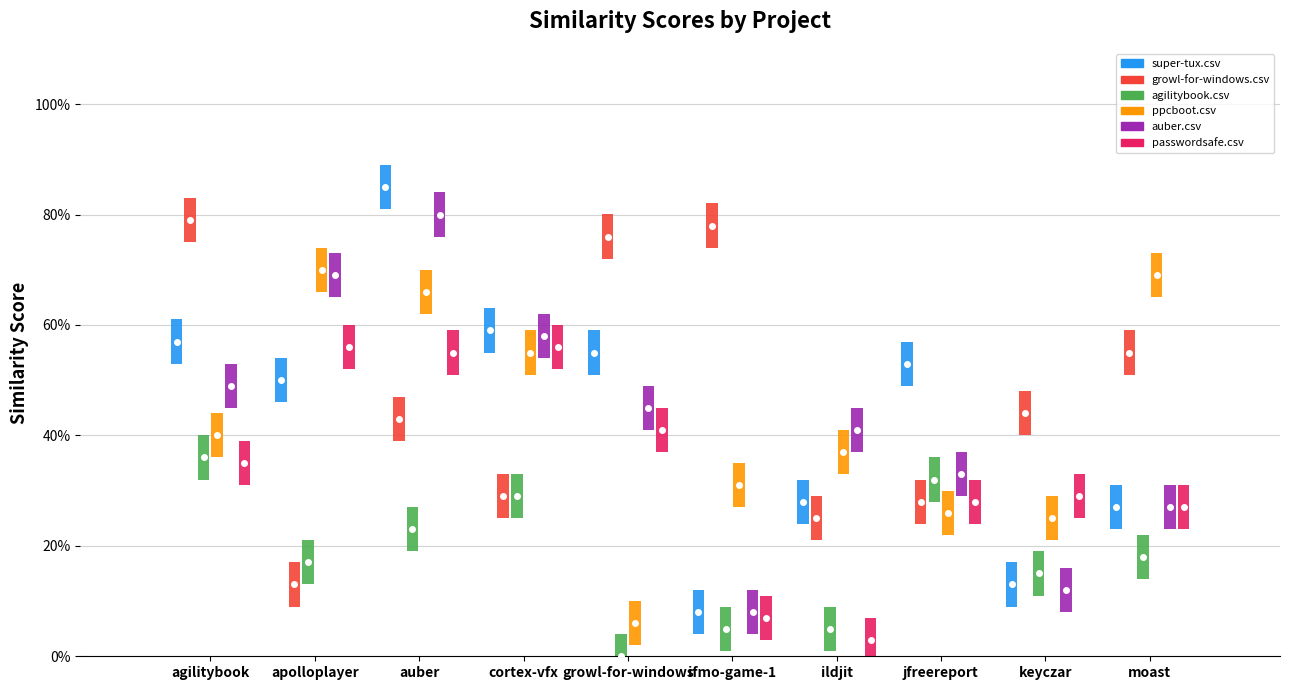

Are the bars horizontal?

No